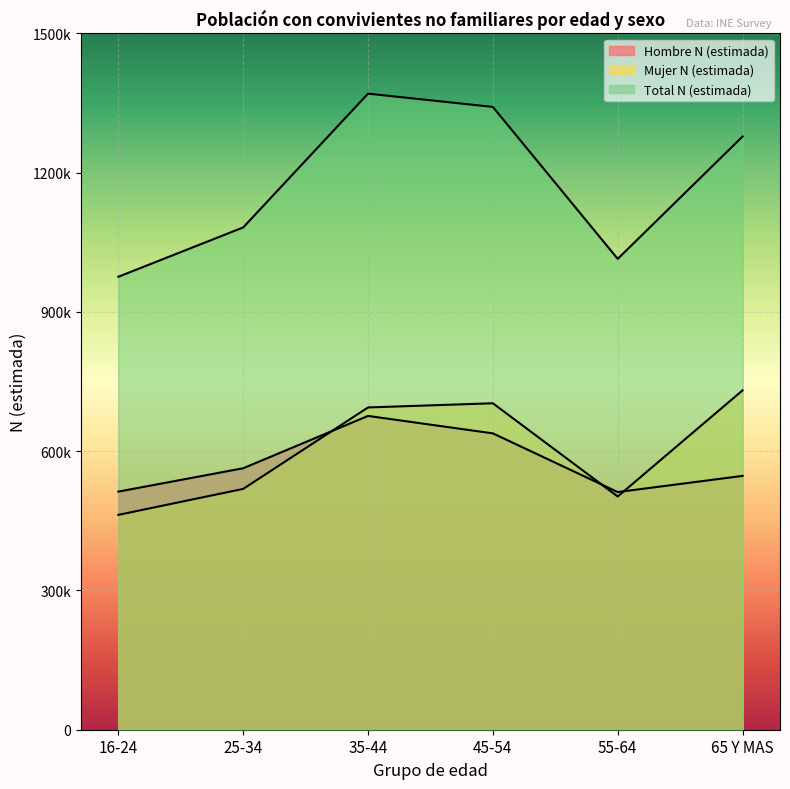

Which series has the largest total across all categories?

Total N (estimada)